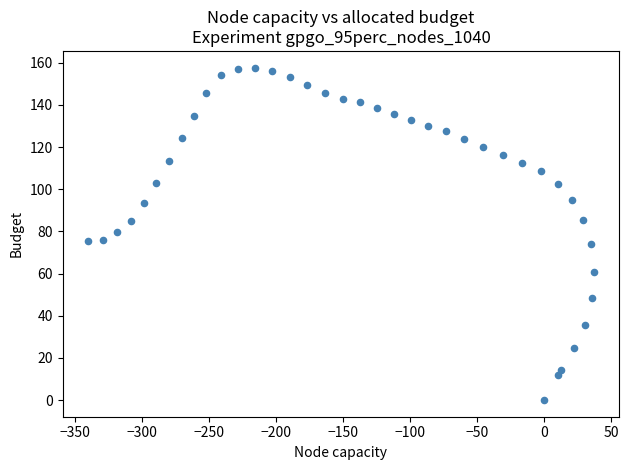

What is the range of Y values (max minus min)?

157.7